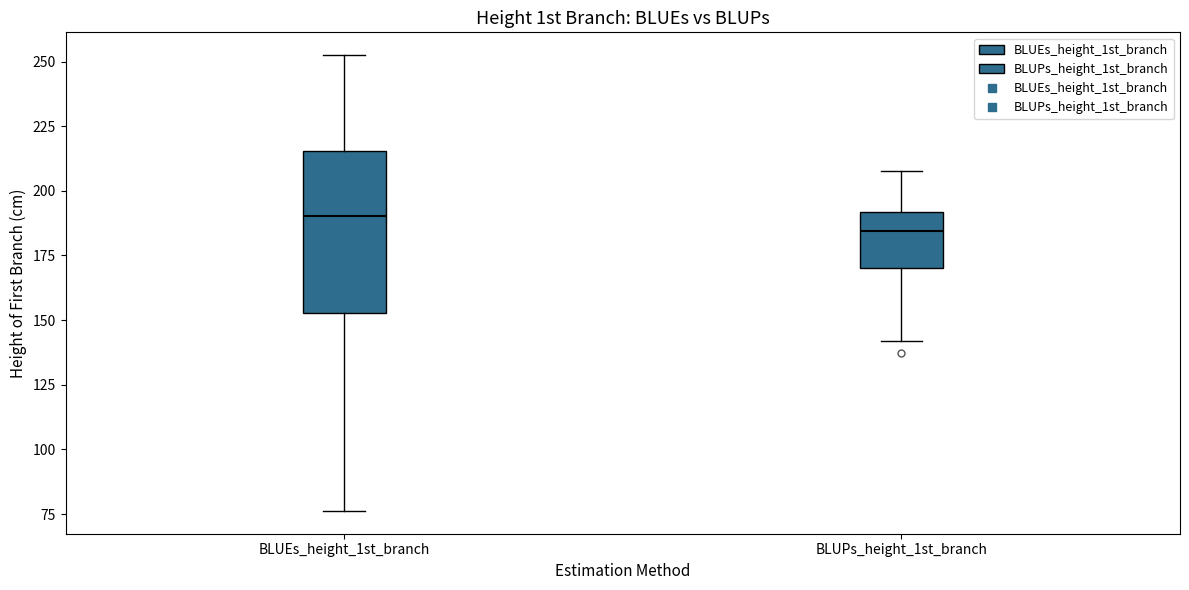

Which box has the lowest median line?

BLUPs_height_1st_branch